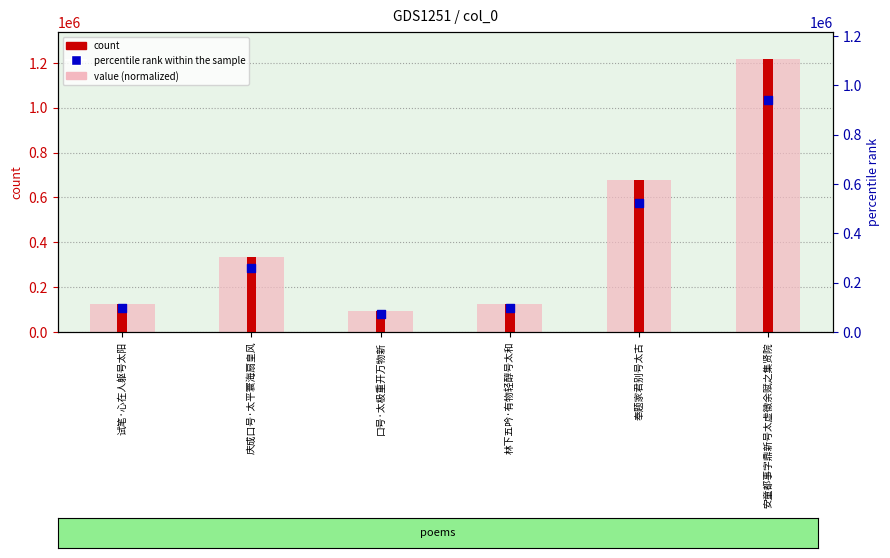

Which series has the largest Y range (max minus min)?

value (normalized)